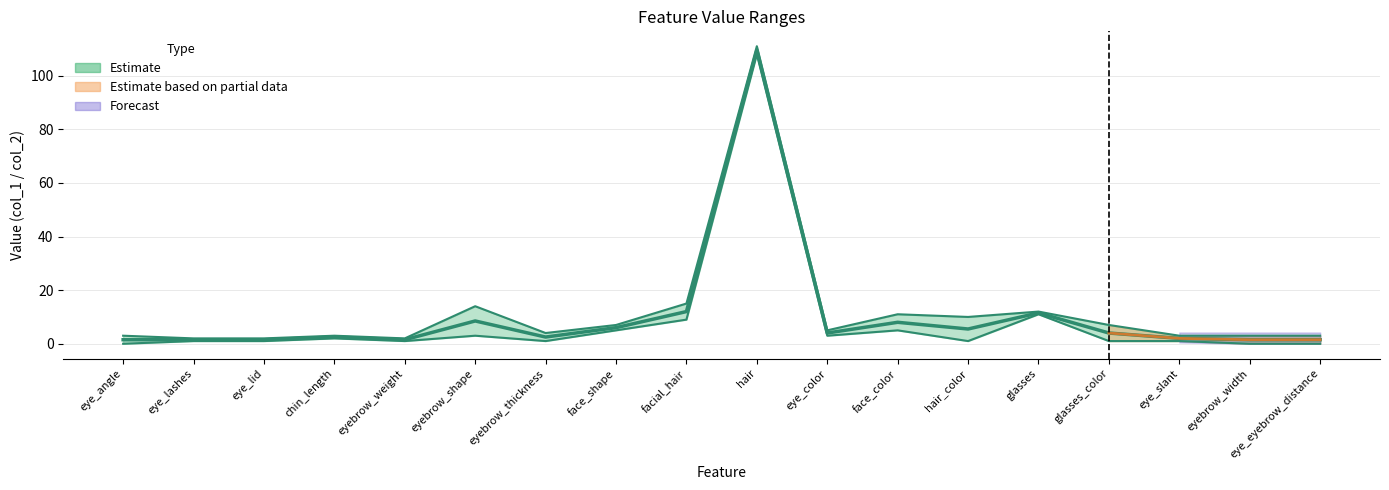

Reading left to right, list all the values displayed in this chart.

col_1: eye_angle=0	eye_lashes=1	eye_lid=1	chin_length=2	eyebrow_weight=1	eyebrow_shape=3	eyebrow_thickness=1	face_shape=5	facial_hair=9	hair=108	eye_color=3	face_color=5	hair_color=1	glasses=11	glasses_color=1	eye_slant=1	eyebrow_width=0	eye_eyebrow_distance=0
col_2: eye_angle=3	eye_lashes=2	eye_lid=2	chin_length=3	eyebrow_weight=2	eyebrow_shape=14	eyebrow_thickness=4	face_shape=7	facial_hair=15	hair=111	eye_color=5	face_color=11	hair_color=10	glasses=12	glasses_color=7	eye_slant=3	eyebrow_width=3	eye_eyebrow_distance=3